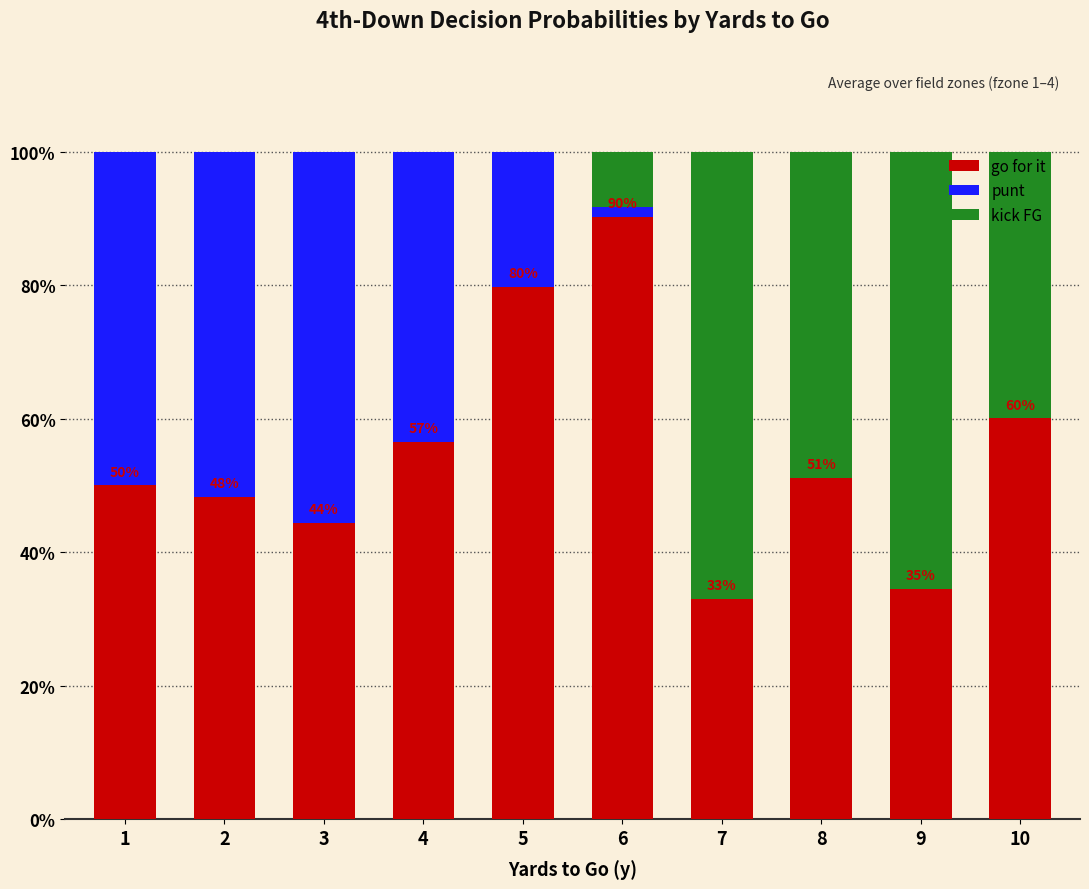

True or false: punt has a value of 0.1 at 1.

False